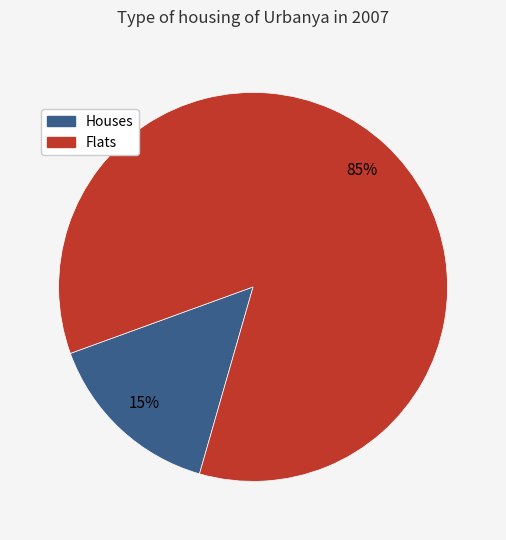

To the nearest percent, what is the difference between the largest and smallest slice percentages?

70%